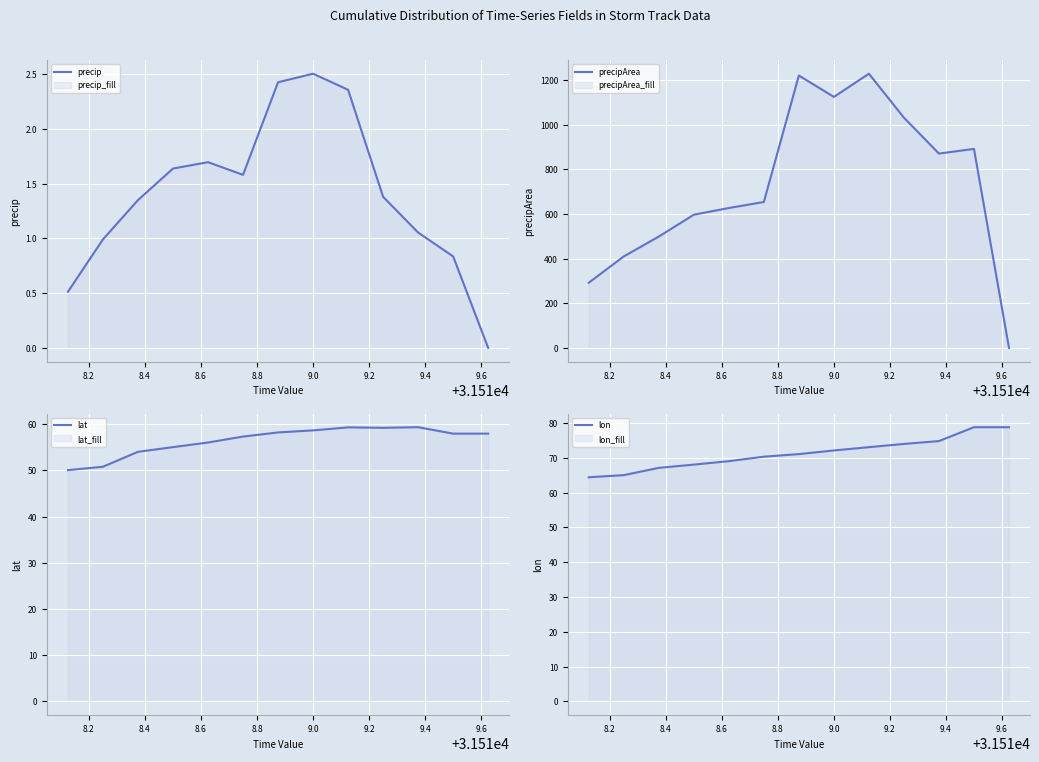

True or false: lat and precip intersect in this chart.

False